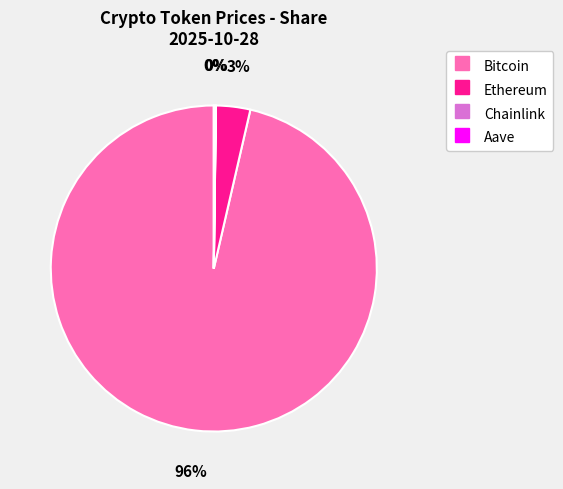

To the nearest percent, what portion does Ethereum represent?

3%